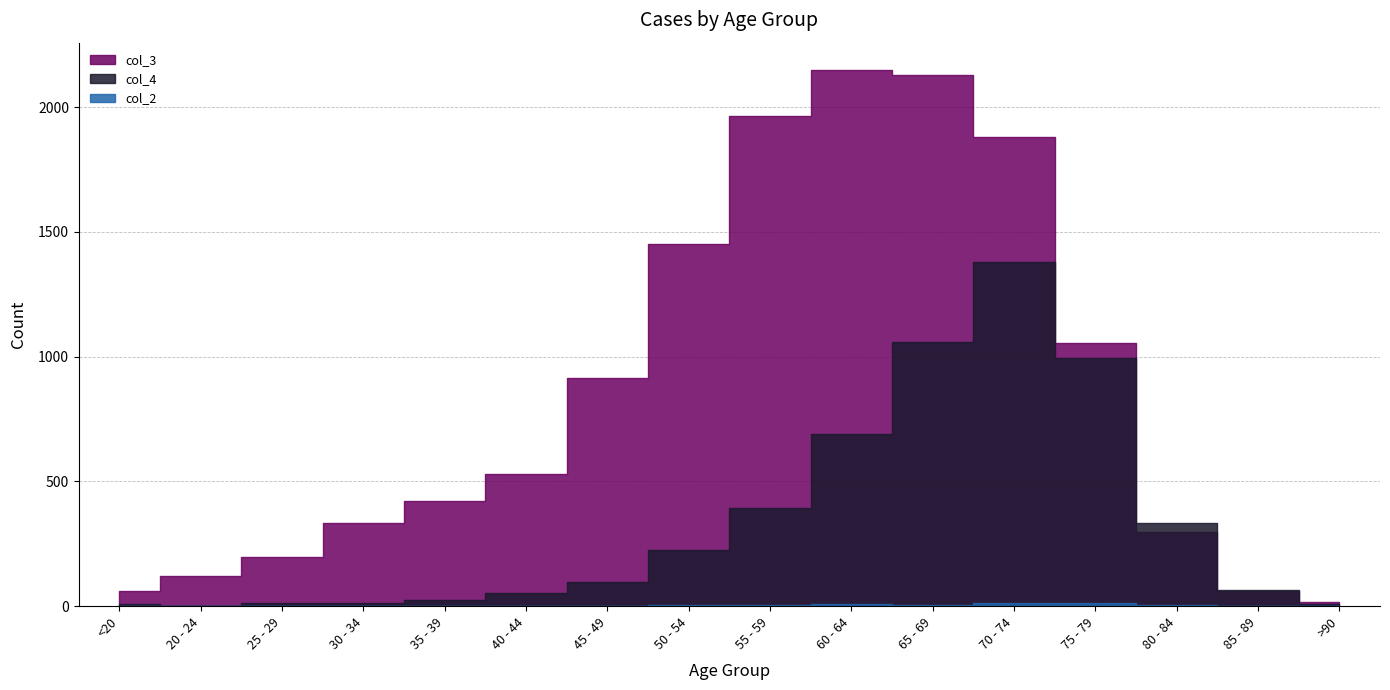

List the series in order of their overall mean, highest first.

col_3, col_4, col_2